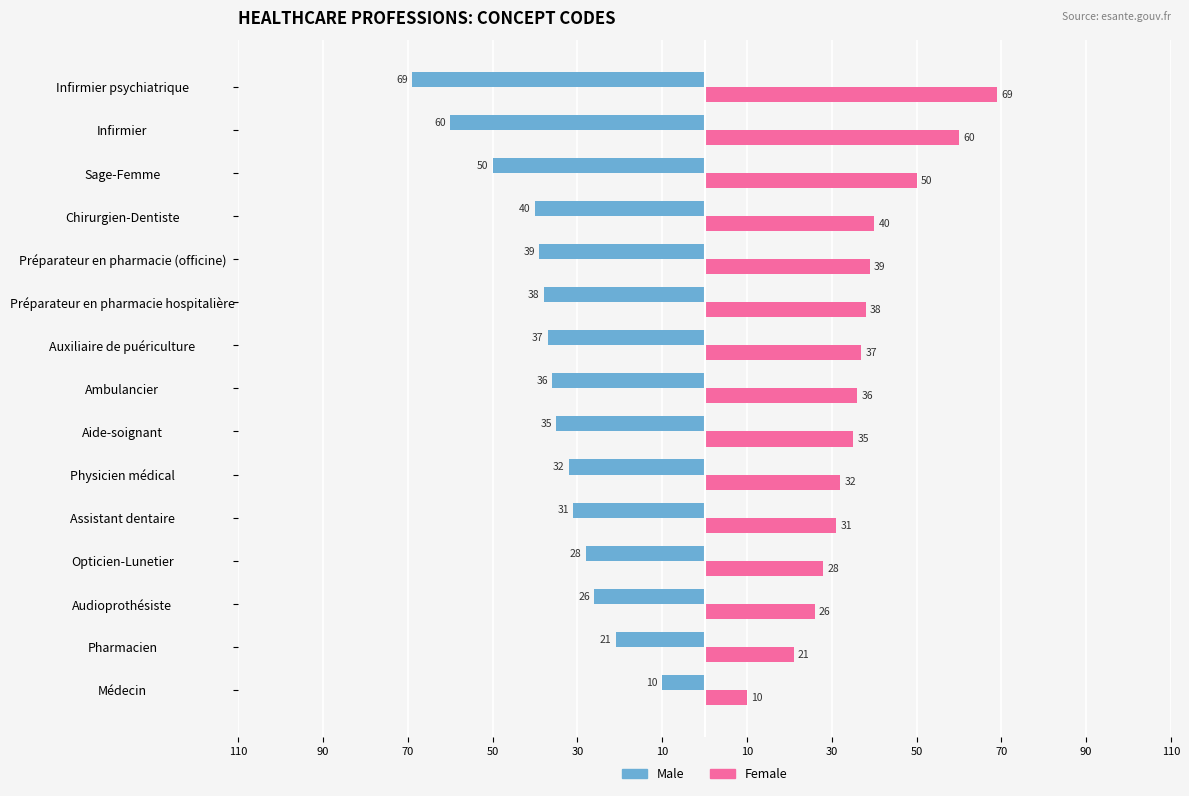

What are all the series names shown in the legend?

Male, Female